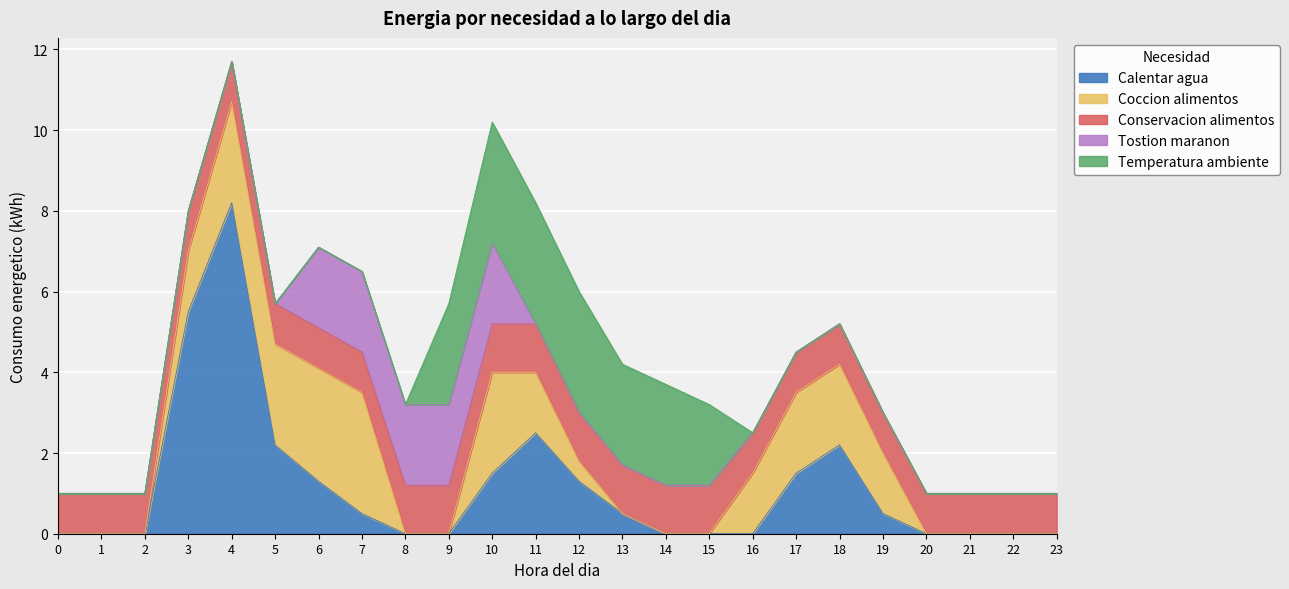

Count the Temperatura ambiente values in the range 0 to 2.

18